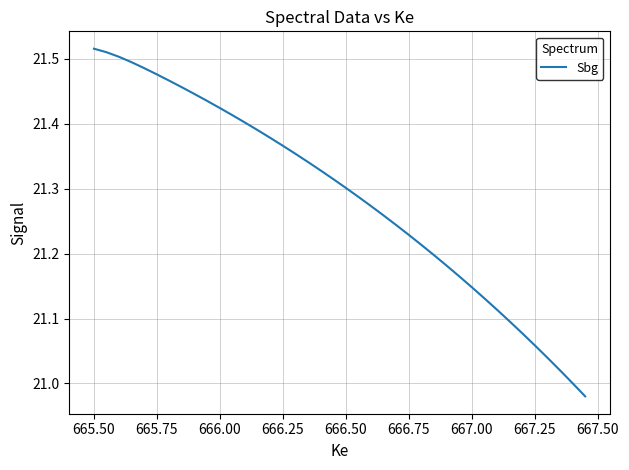

What is the difference between the maximum and minimum values?

0.5